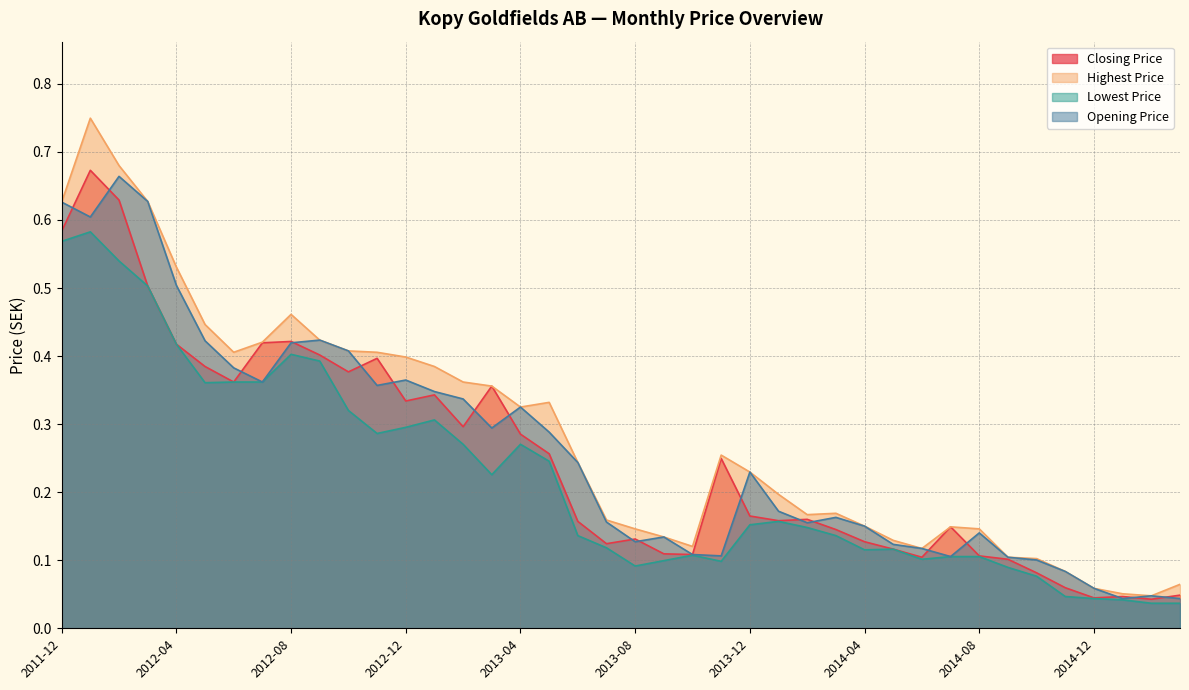

Is the value of Highest Price at 2014-08 greater than the value of Opening Price at 2015-01?

Yes